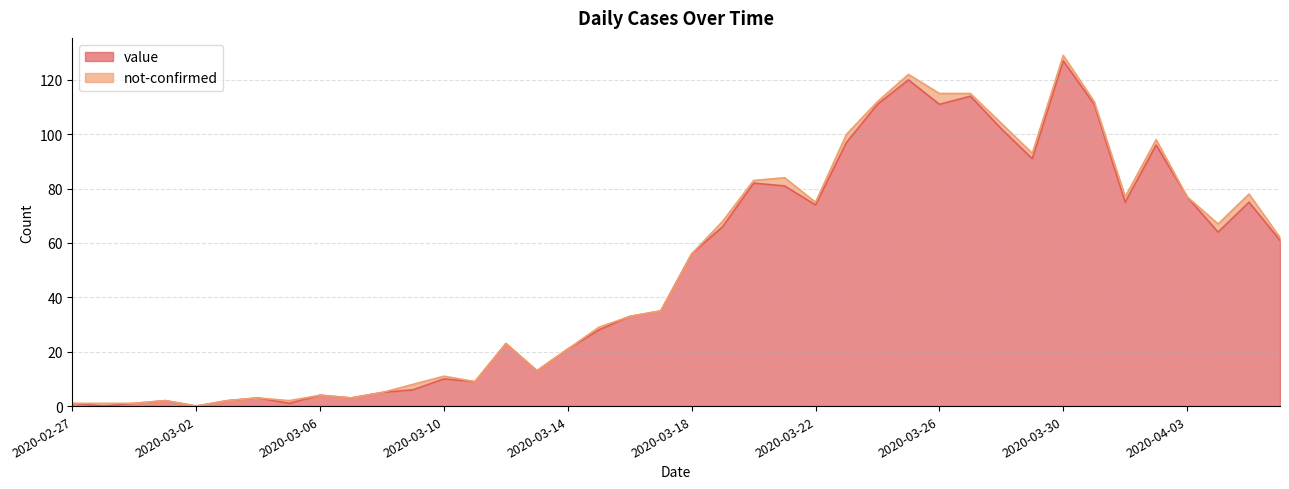

How many positive values are there?

38